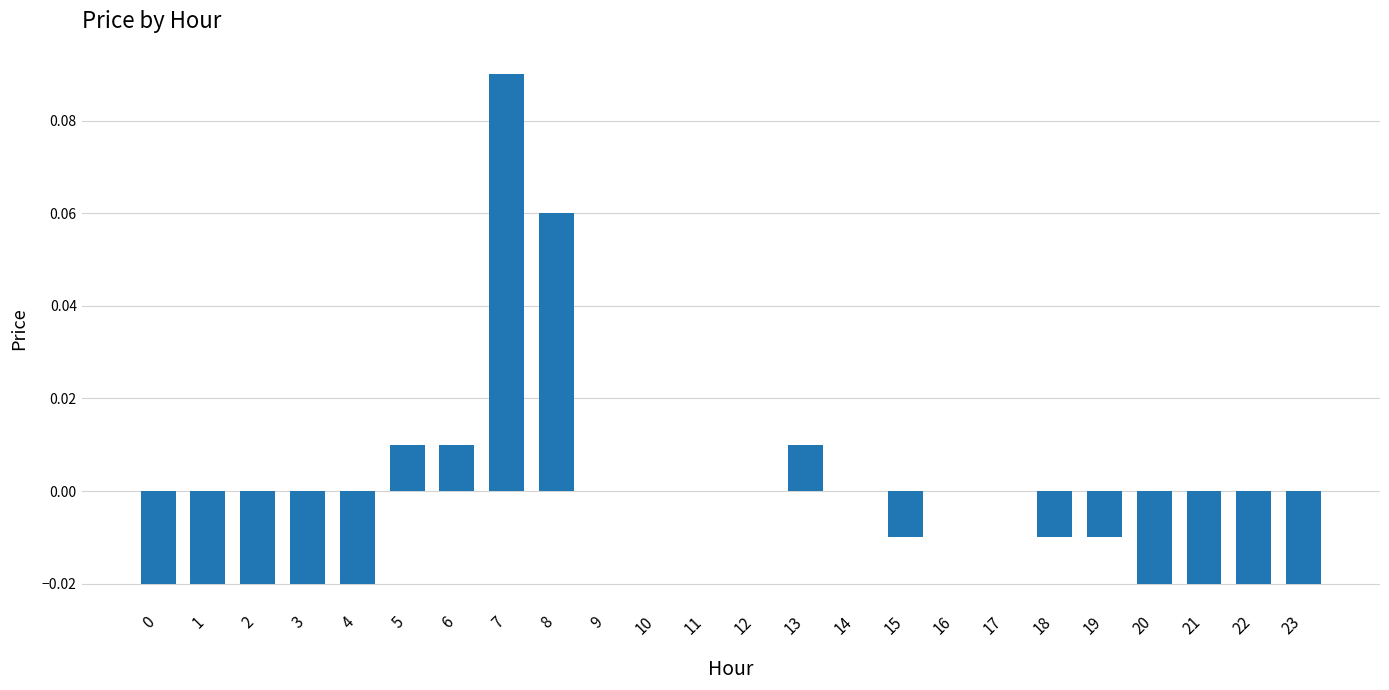

How many categories are shown in the chart?

24